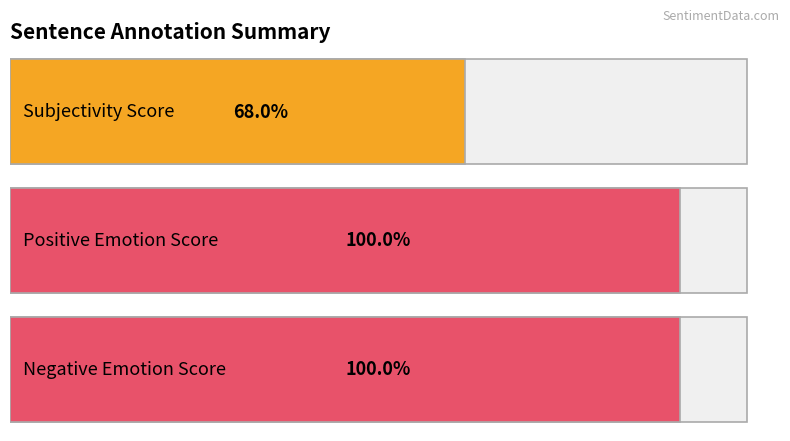

Does the chart contain stacked bars?

No